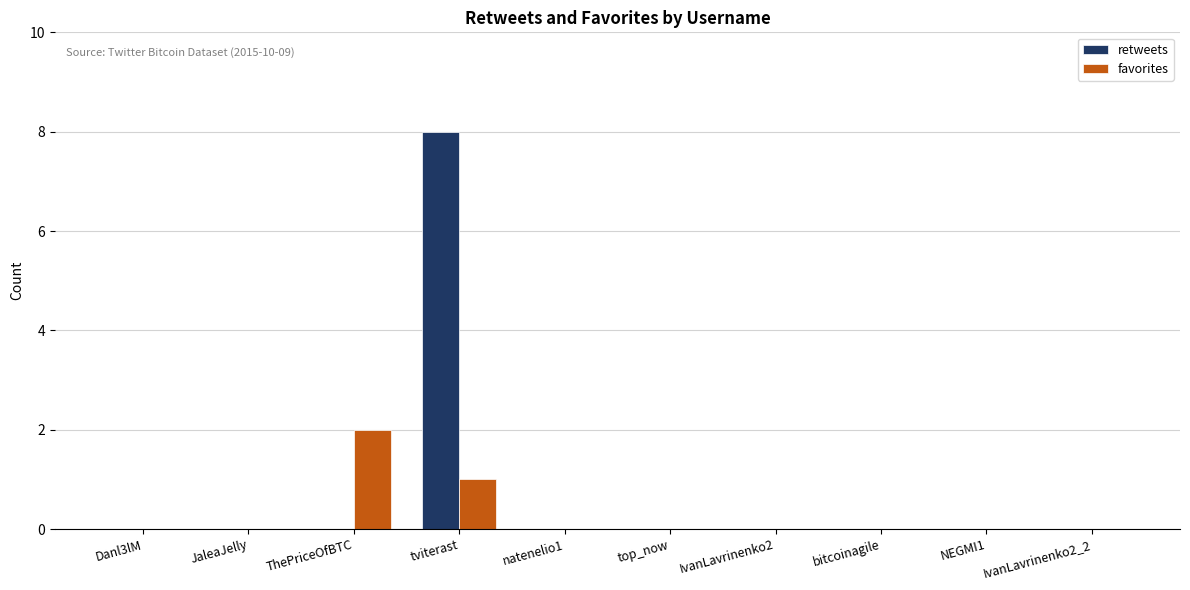

True or false: favorites has a value of 0 at bitcoinagile.

True